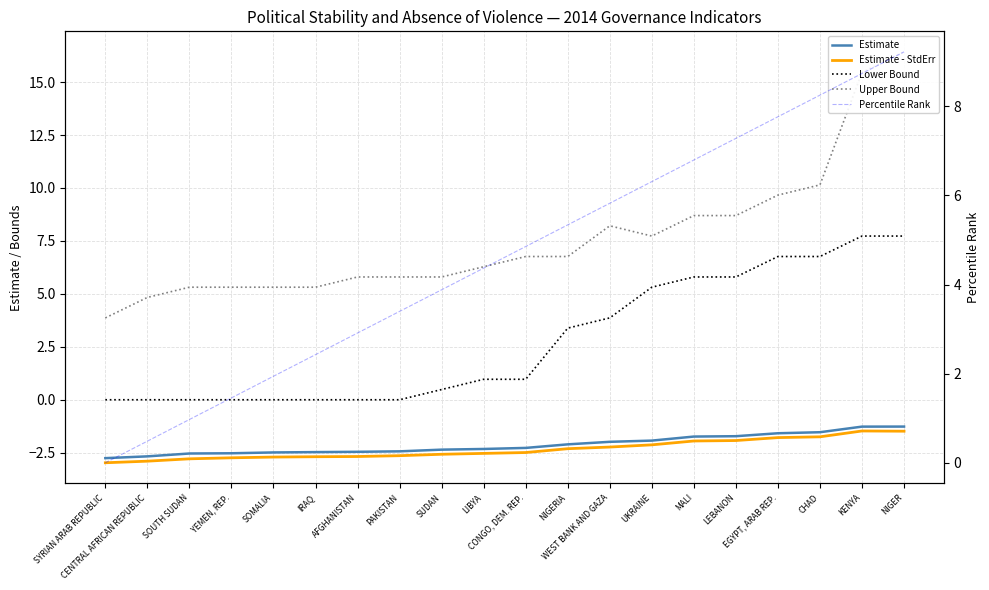

What is the label of the 15th point from the right?

IRAQ